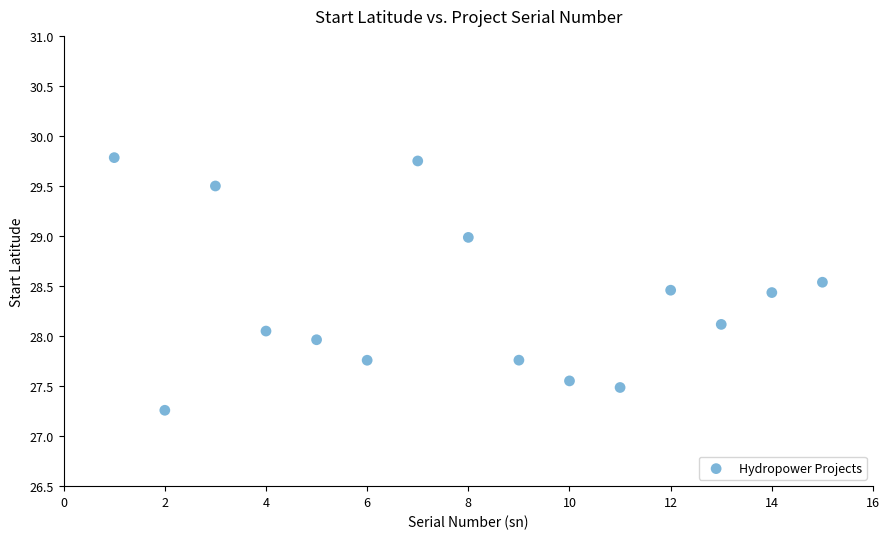

What is the range of Y values (max minus min)?

2.5